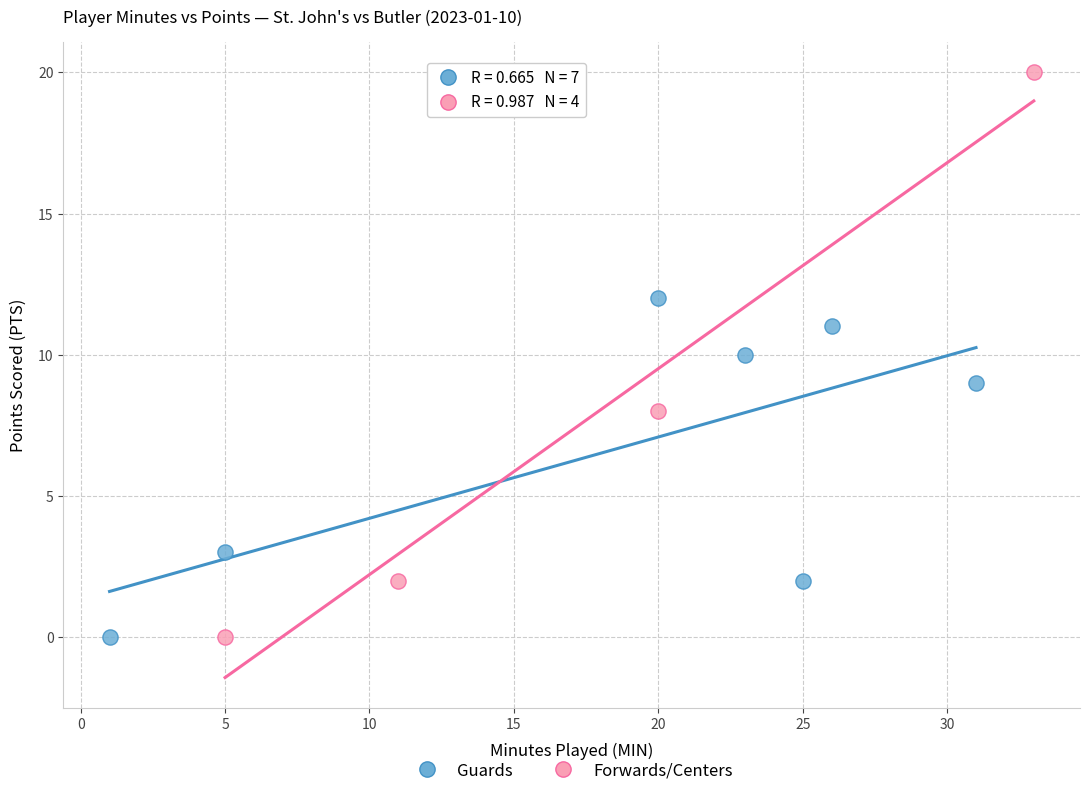

What are all the series names shown in the legend?

Guards, Forwards/Centers